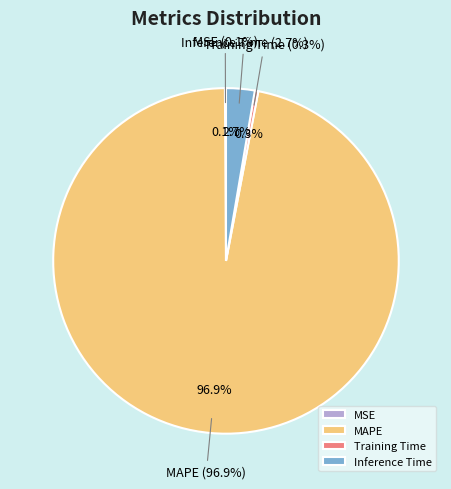

Approximately how many times larger is the value at Training Time compared to Inference Time?

0.1